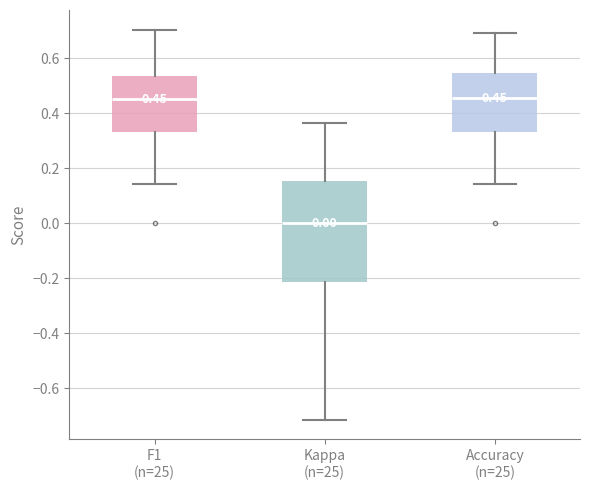

Comparing the boxes themselves (not the whiskers), which one is the tallest?

Kappa (n=25)